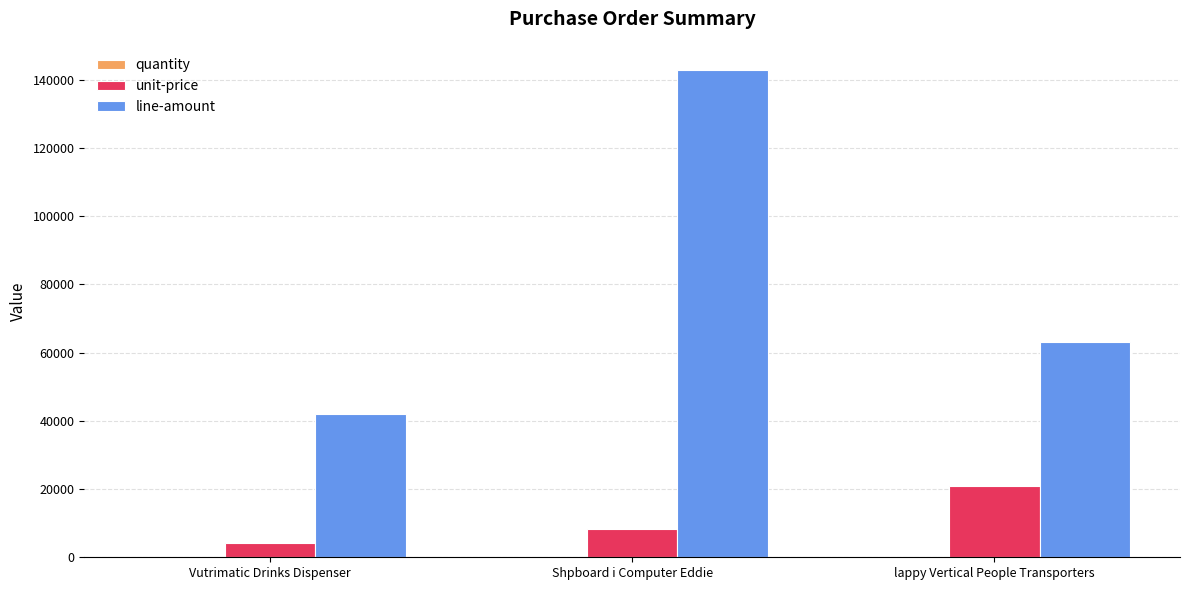

Between Vutrimatic Drinks Dispenser and Shpboard i Computer Eddie, which series saw the biggest shift?

line-amount